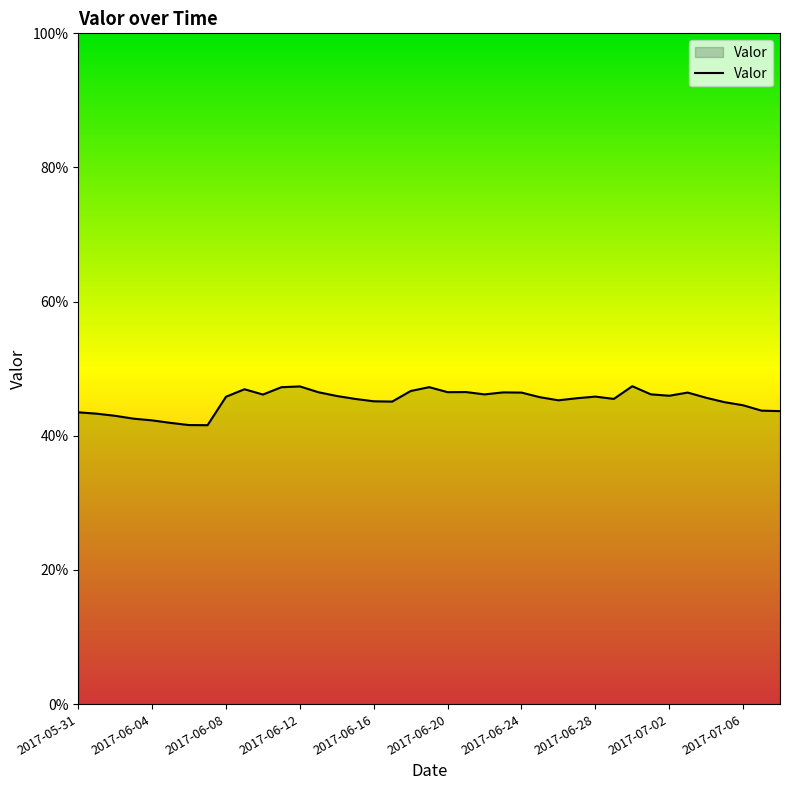

Is this an area chart (filled region under the line)?

Yes